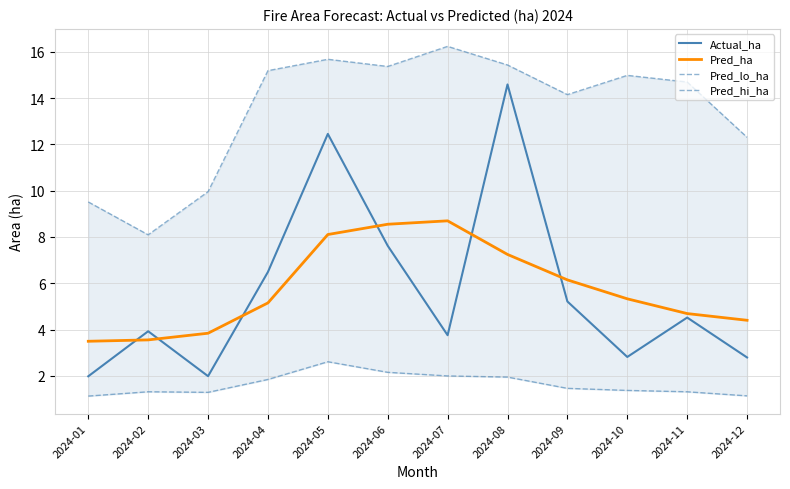

Which category has the highest value in the Pred_lo_ha series?

2024-05